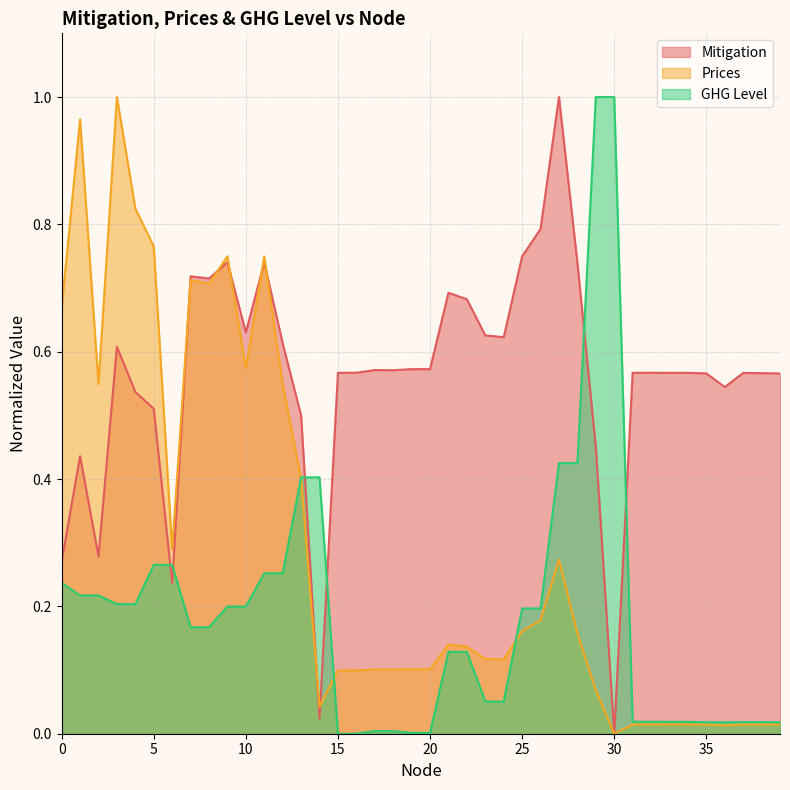

Reading left to right, list all the values displayed in this chart.

Mitigation: 0.3	0.4	0.3	0.6	0.5	0.5	0.2	0.7	0.7	0.7	0.6	0.7	0.6	0.5	0.0	0.6	0.6	0.6	0.6	0.6	0.6	0.7	0.7	0.6	0.6	0.7	0.8	1.0	0.7	0.5	0.0	0.6	0.6	0.6	0.6	0.6	0.5	0.6	0.6	0.6
Prices: 0.7	1.0	0.5	1.0	0.8	0.8	0.3	0.7	0.7	0.7	0.6	0.7	0.5	0.4	0.0	0.1	0.1	0.1	0.1	0.1	0.1	0.1	0.1	0.1	0.1	0.2	0.2	0.3	0.2	0.1	0.0	0.0	0.0	0.0	0.0	0.0	0.0	0.0	0.0	0.0
GHG Level: 0.2	0.2	0.2	0.2	0.2	0.3	0.3	0.2	0.2	0.2	0.2	0.3	0.3	0.4	0.4	0.0	0.0	0.0	0.0	0.0	0.0	0.1	0.1	0.1	0.1	0.2	0.2	0.4	0.4	1.0	1.0	0.0	0.0	0.0	0.0	0.0	0.0	0.0	0.0	0.0